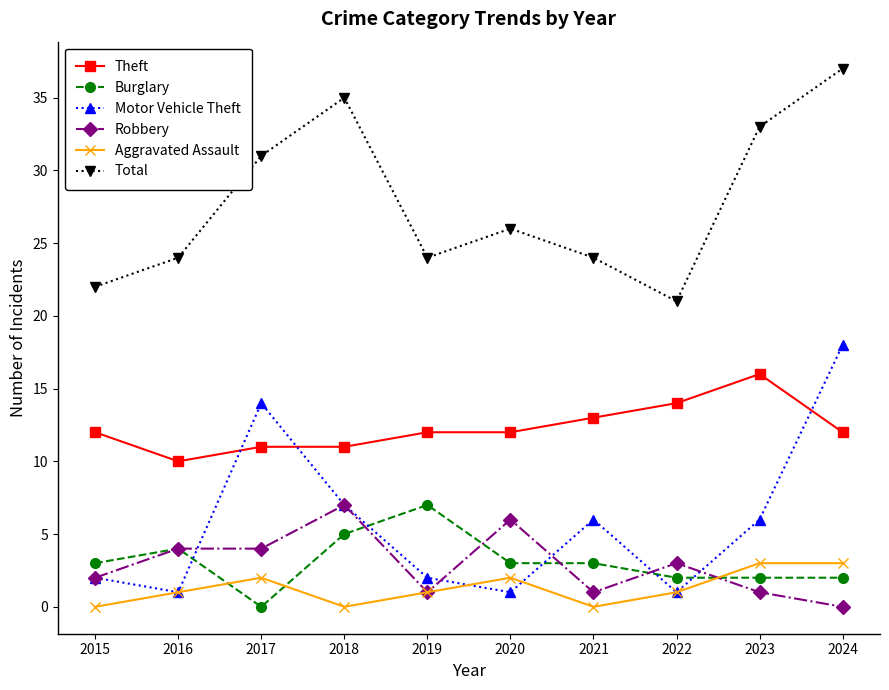

The value of Robbery at 2015 is 2. True or false?

True